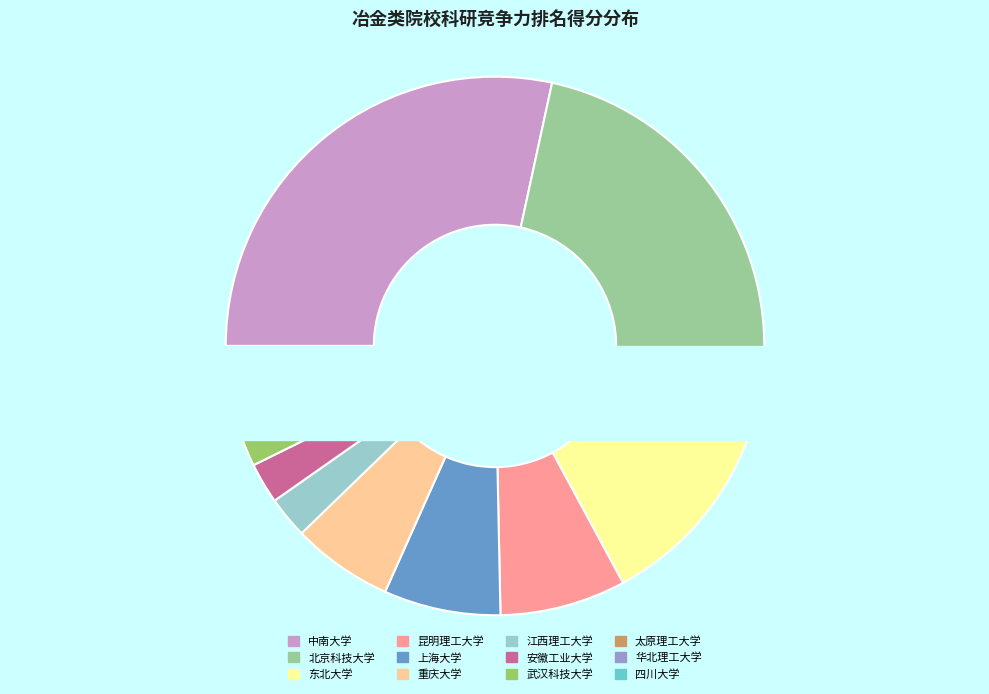

How many slices are in this pie chart?

12